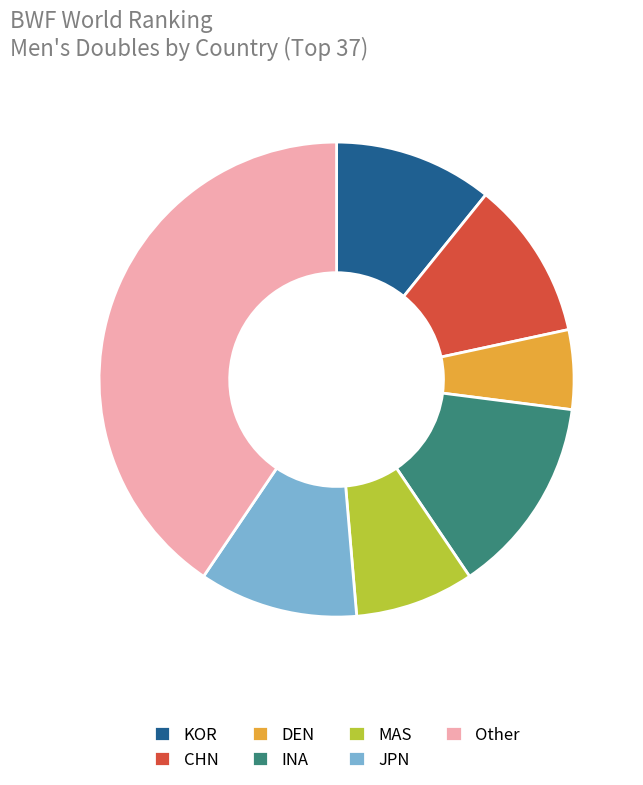

Is it true that JPN is 11% of the pie?

True